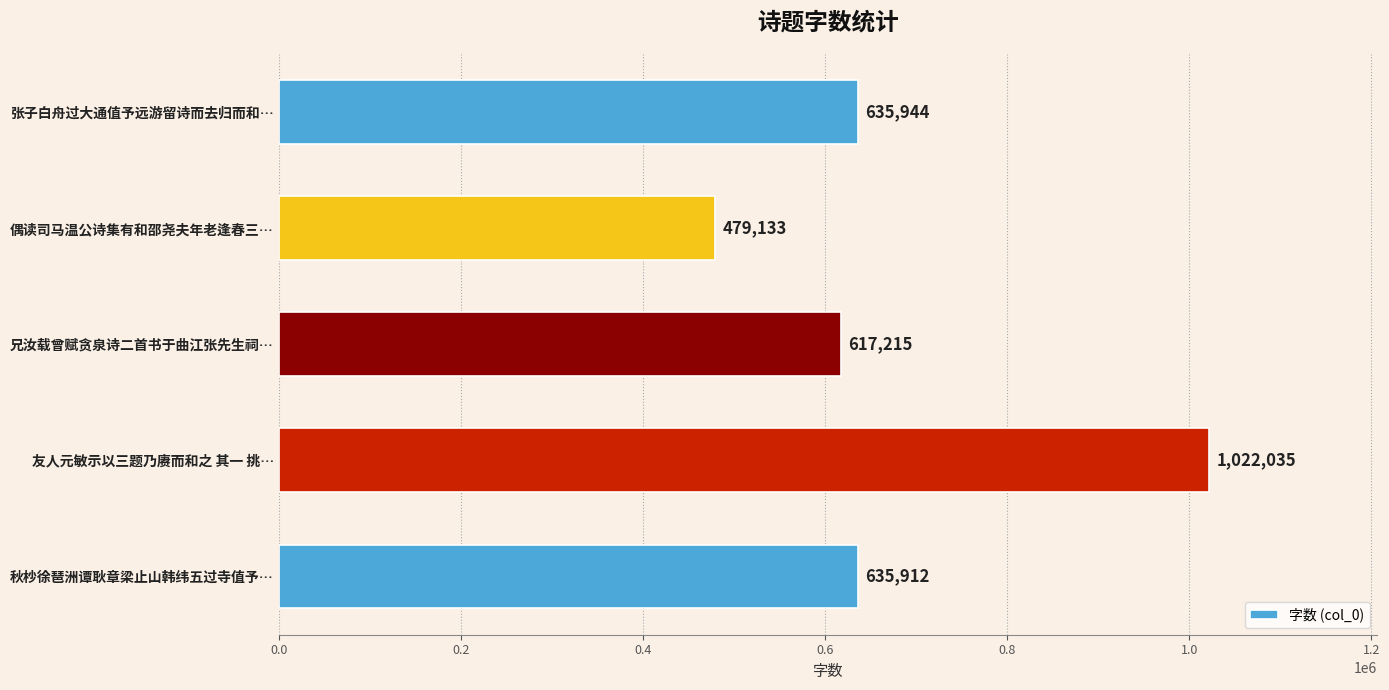

Which label corresponds to the smallest value in the chart?

偶读司马温公诗集有和邵尧夫年老逢春三…